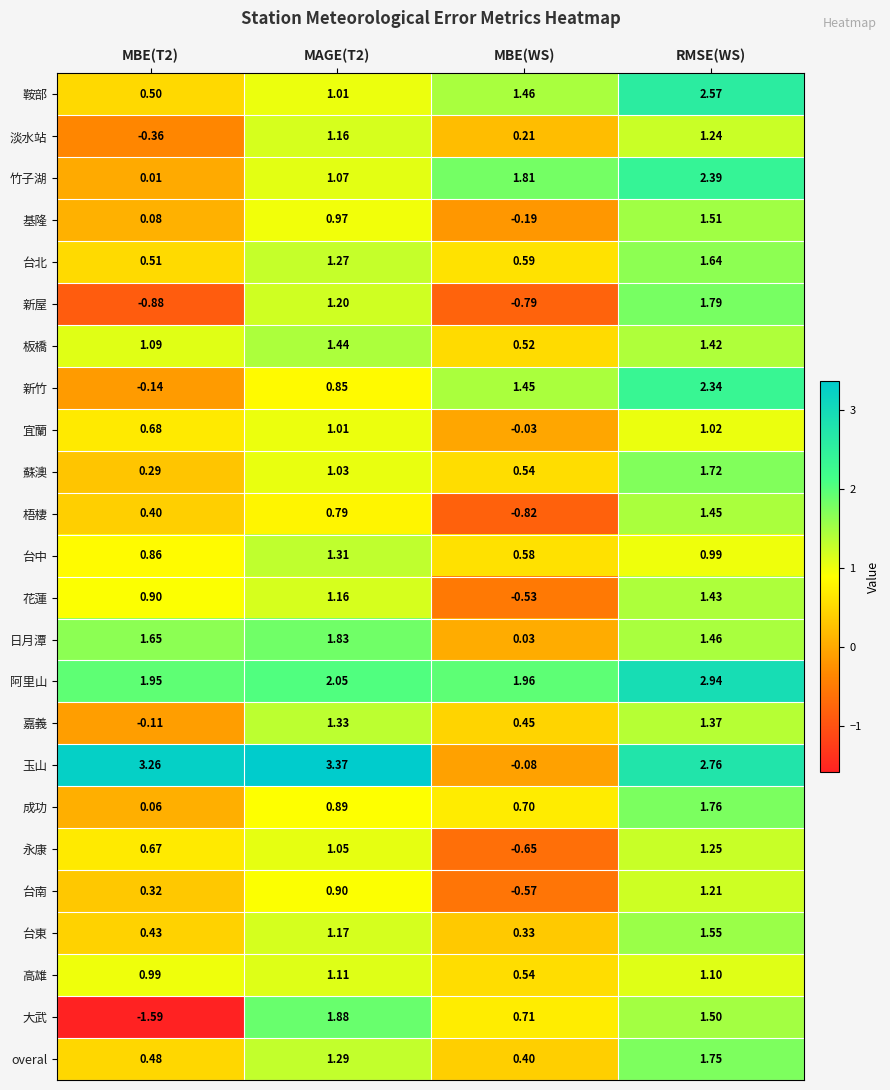

Which category has the highest value in the 阿里山 series?

RMSE(WS)